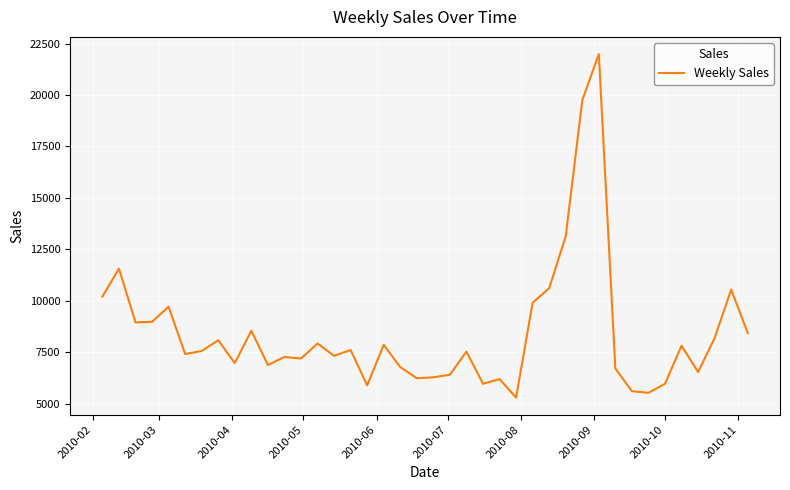

What is the smallest value displayed?

5296.3